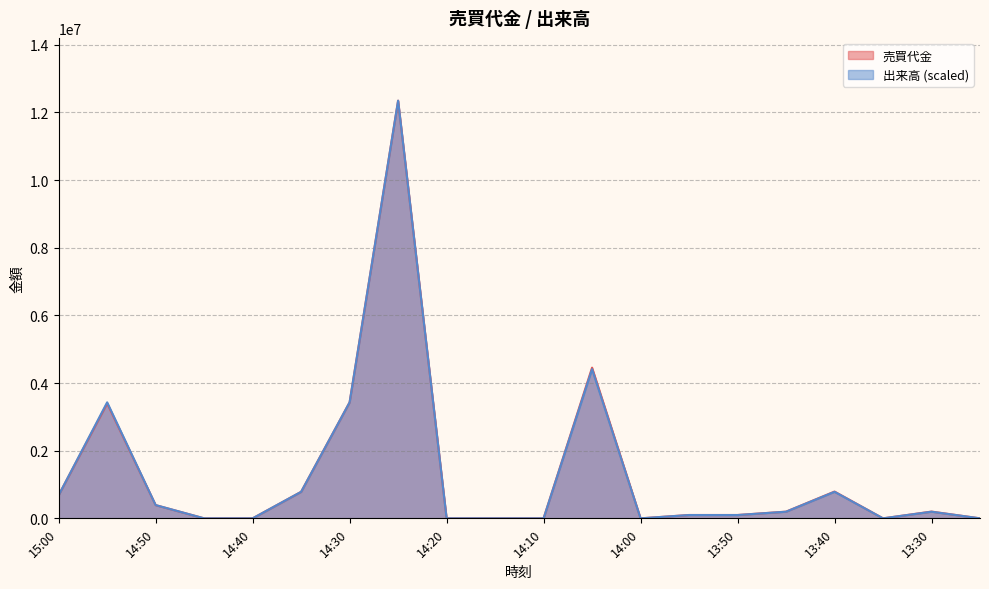

Is the value of 出来高 at 13:45 greater than the value of 売買代金 at 14:05?

No